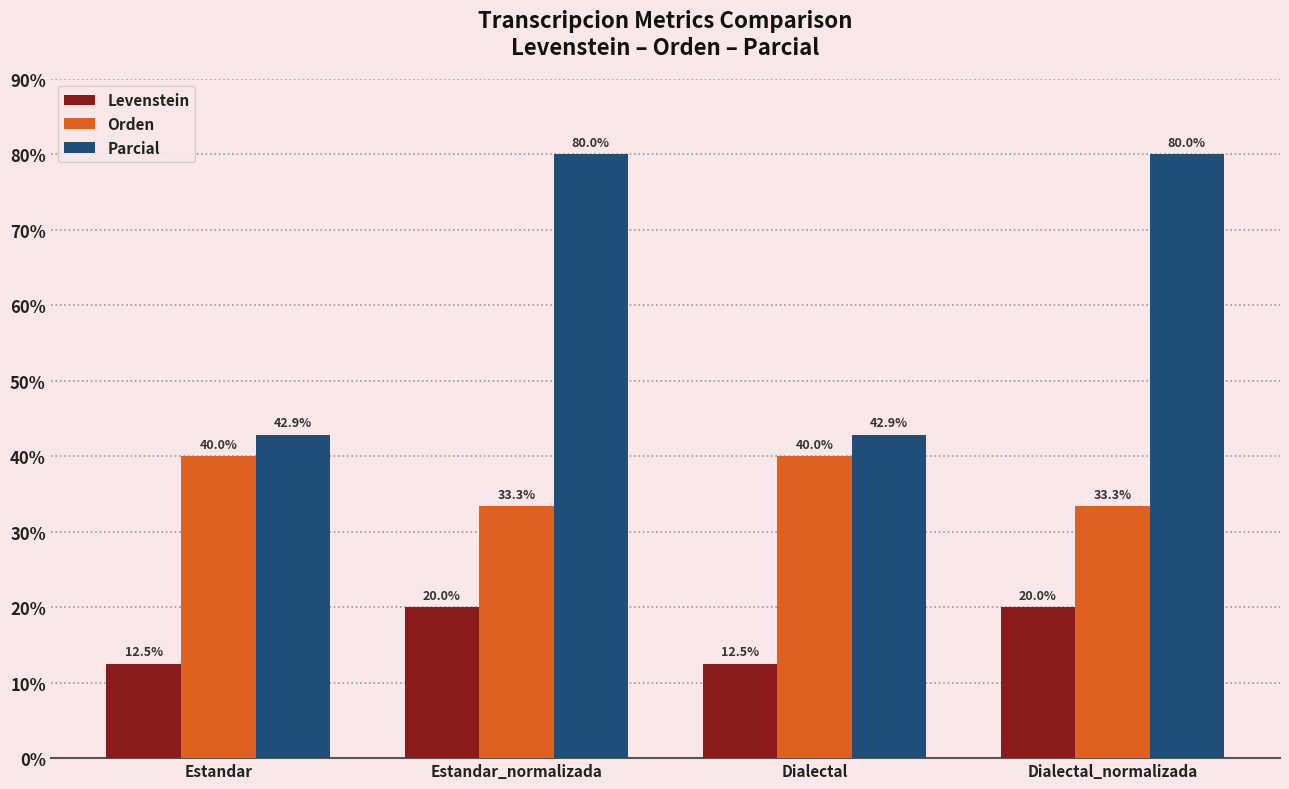

Reading right to left, transcribe all the data shown in this chart.

Levenstein: Dialectal_normalizada=20.0	Dialectal=12.5	Estandar_normalizada=20.0	Estandar=12.5
Orden: Dialectal_normalizada=33.3	Dialectal=40.0	Estandar_normalizada=33.3	Estandar=40.0
Parcial: Dialectal_normalizada=80.0	Dialectal=42.9	Estandar_normalizada=80.0	Estandar=42.9